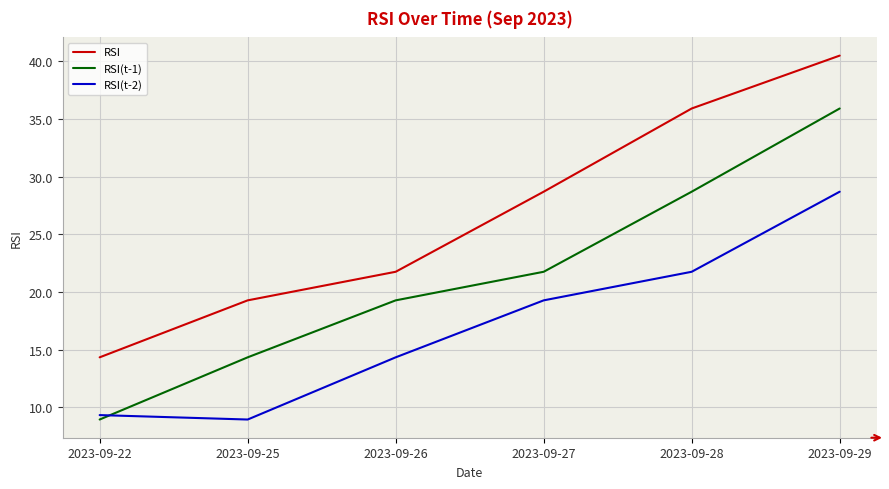

What is the spread (max minus min) of values at 2023-09-22?

5.4